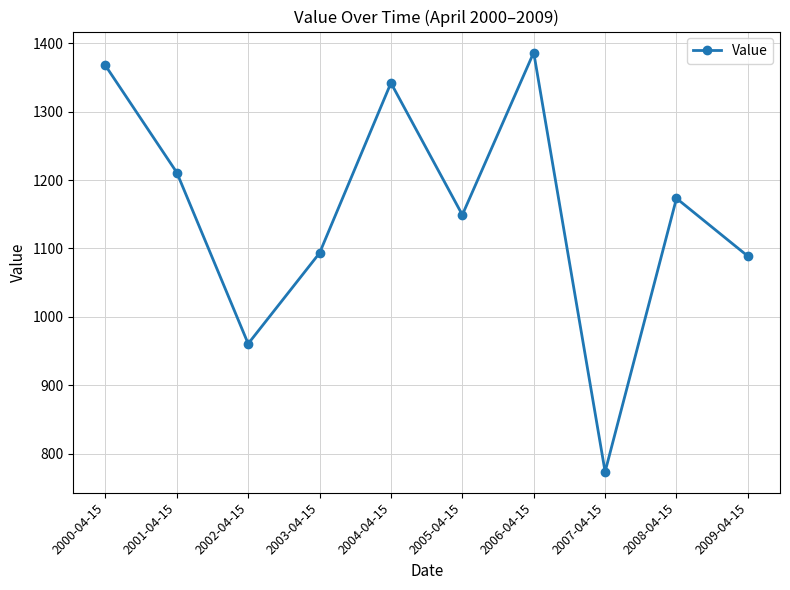

Where is the data nearest to the value 1079?

2009-04-15